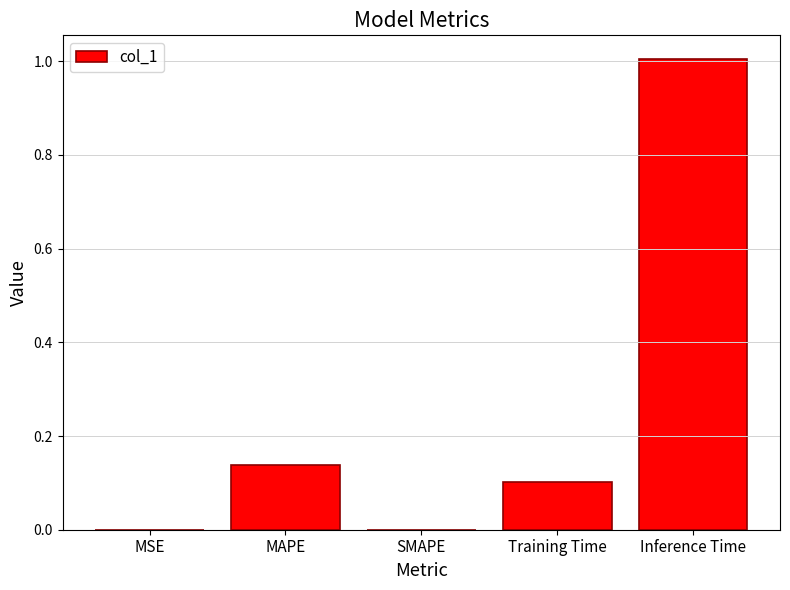

How many distinct data groups are displayed?

1